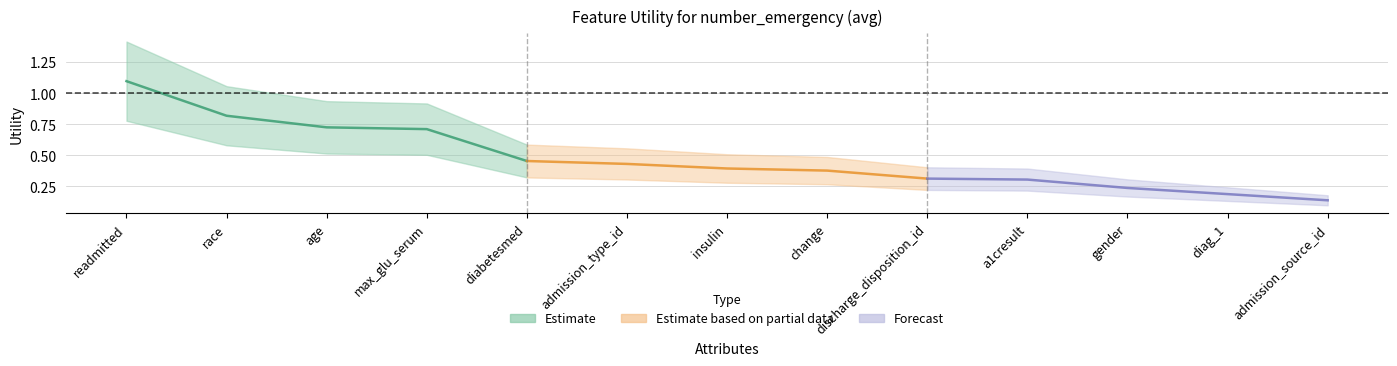

Rank the categories by value from lowest to highest.

admission_source_id, diag_1, gender, a1cresult, discharge_disposition_id, change, insulin, admission_type_id, diabetesmed, max_glu_serum, age, race, readmitted